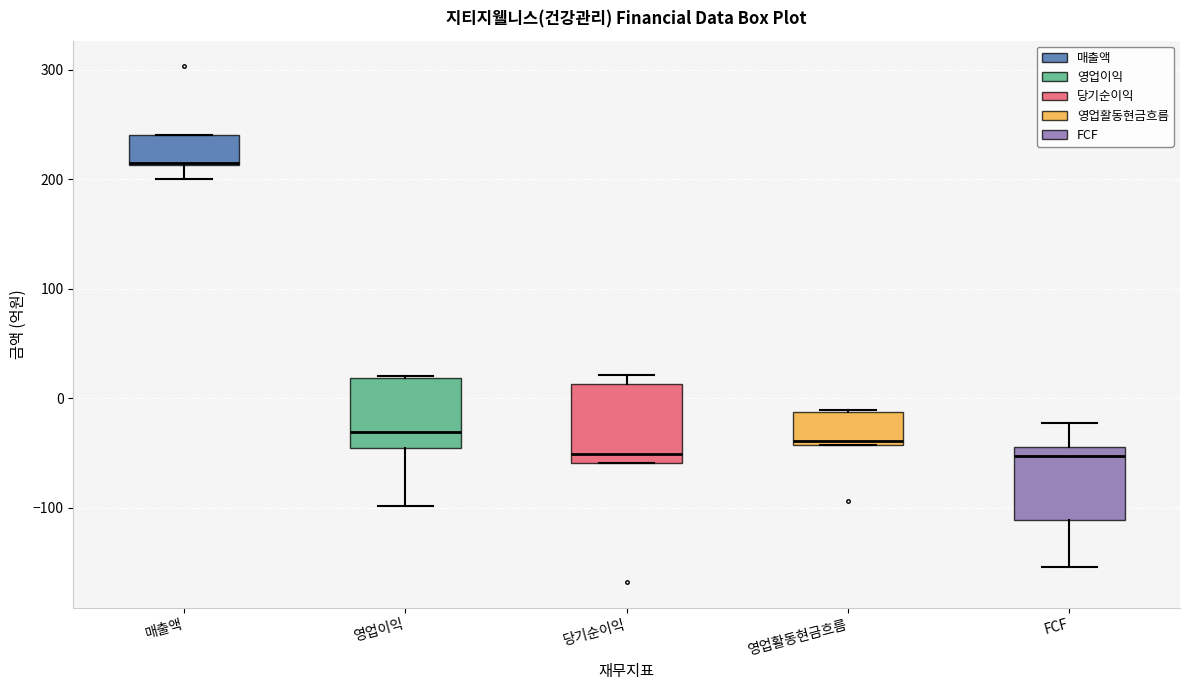

Reading left to right, transcribe this box plot: for each box, give where its median line is, the range the box spans, and where its two whiskers end, as read against the y-axis. The values are not printed on the chart, so give them approximately, as read against the axis.

매출액: median 220 (drawn on the box's lower edge), box 210 to 240, whiskers 200 to 240
영업이익: median -30, box -50 to 20, whiskers -100 to 20
당기순이익: median -50, box -60 to 10, whiskers -60 to 20
영업활동현금흐름: median -40 (just above the box's lower edge), box -40 to -10, whiskers -40 to -10
FCF: median -50, box -110 to -40, whiskers -150 to -20